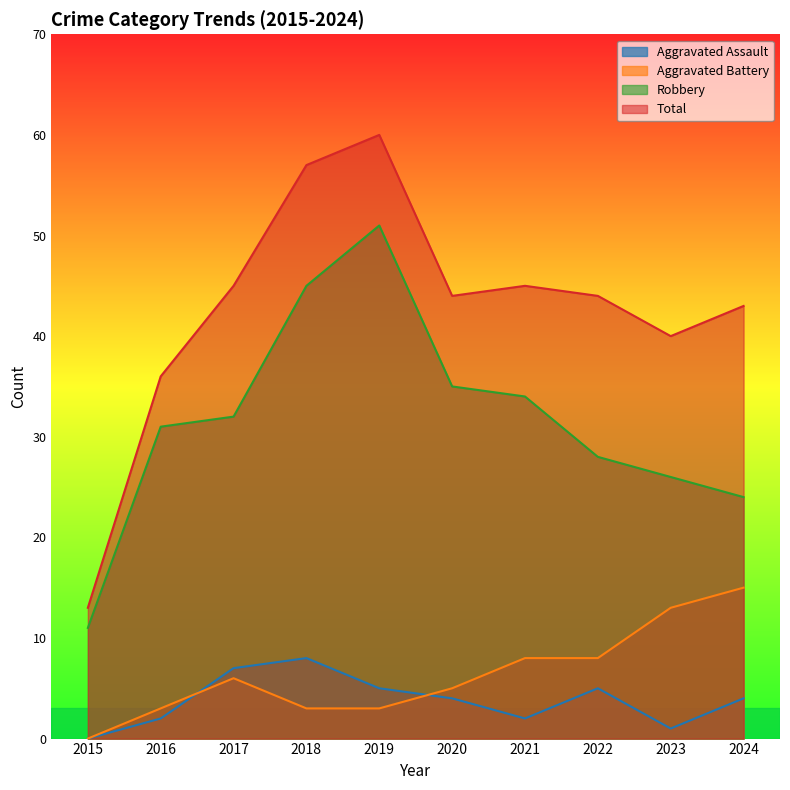

Is it true that Robbery equals 35 at 2024?

False